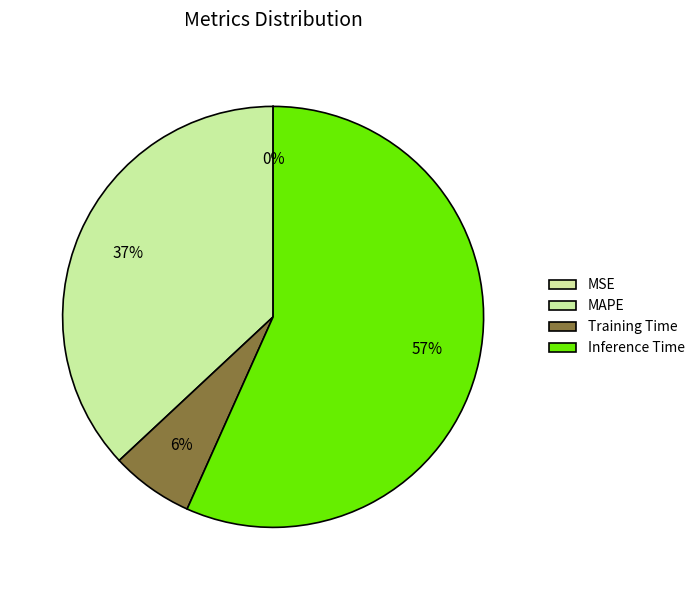

True or false: Inference Time accounts for 57% of the total.

True